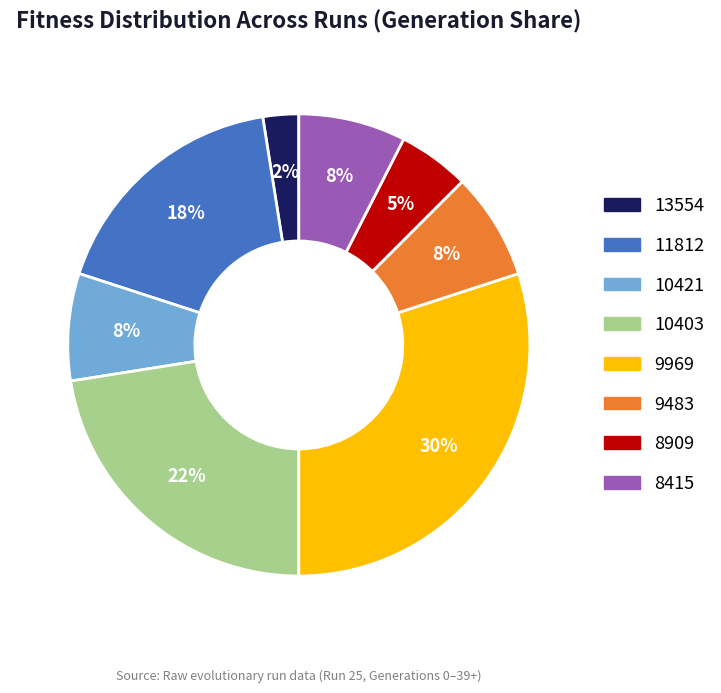

Which category has the smallest portion of the pie?

13554